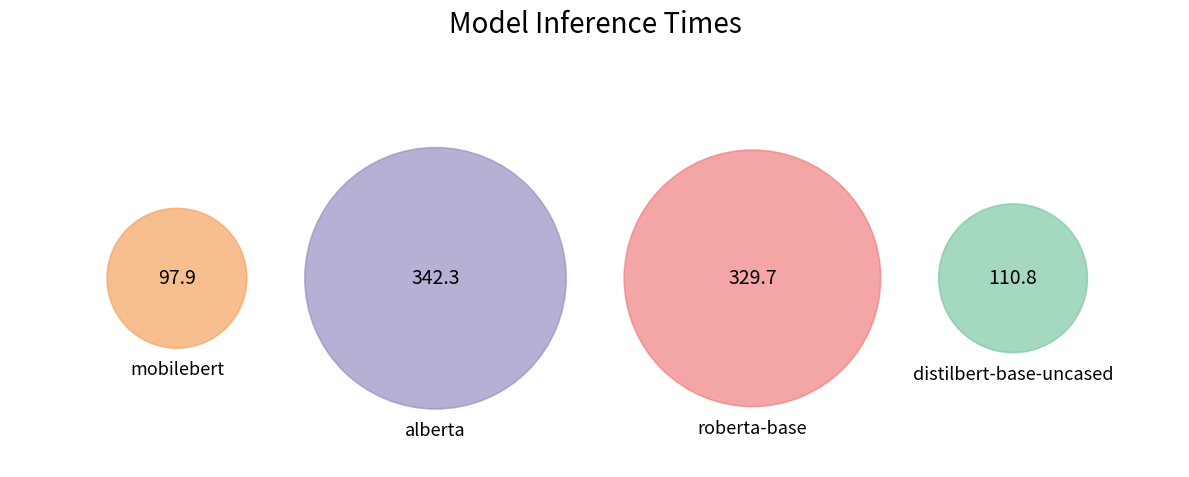

What percentage is NOT represented by roberta-base?

62.6%